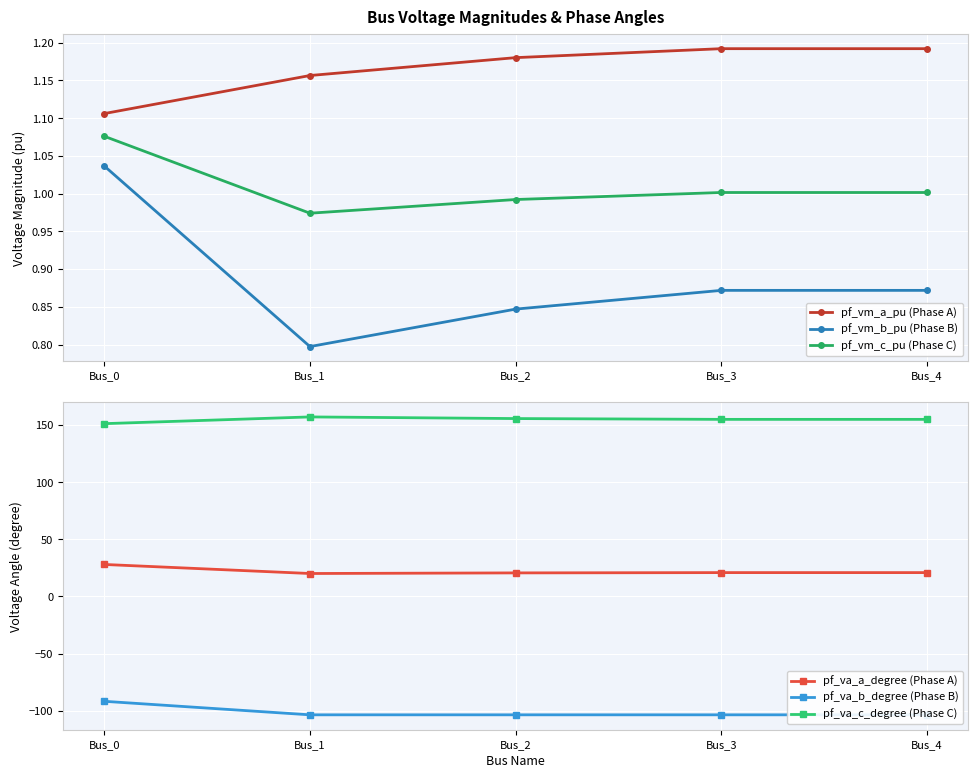

What is the difference between the second highest and minimum values in the pf_va_c_degree (Phase C) series?

4.5